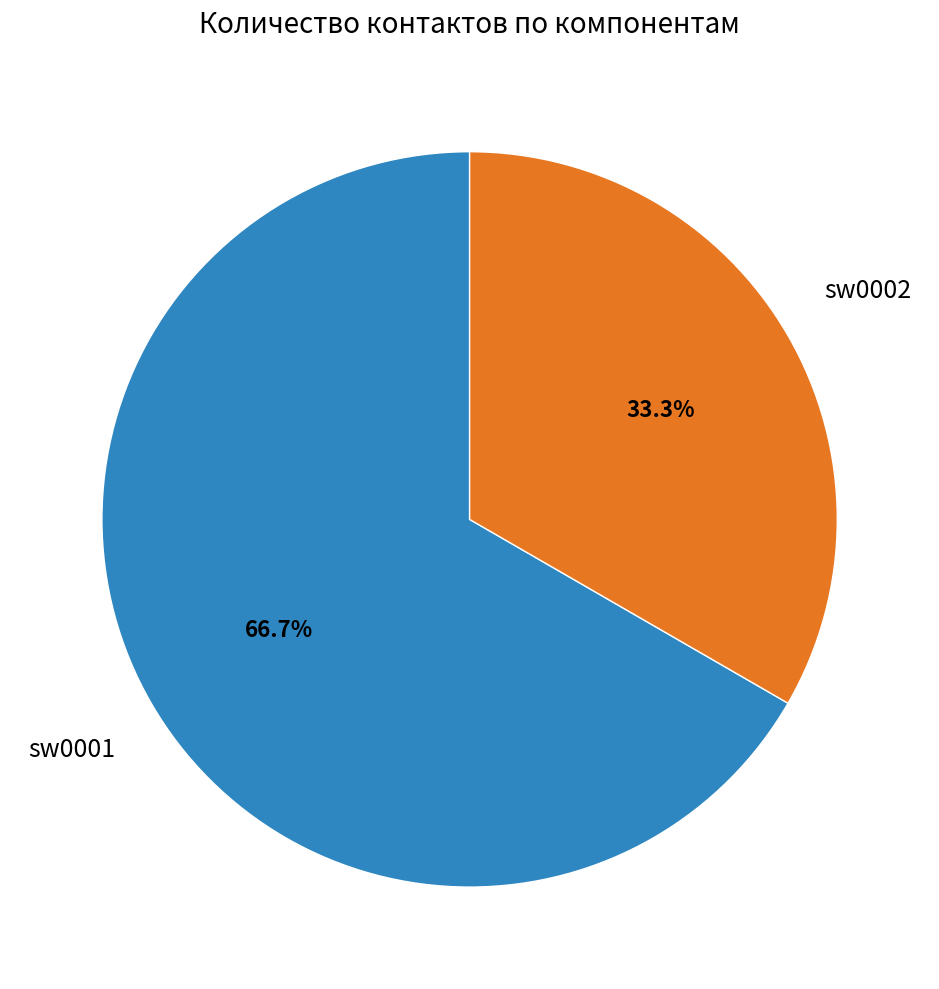

Is there any slice that represents more than half of the pie?

Yes